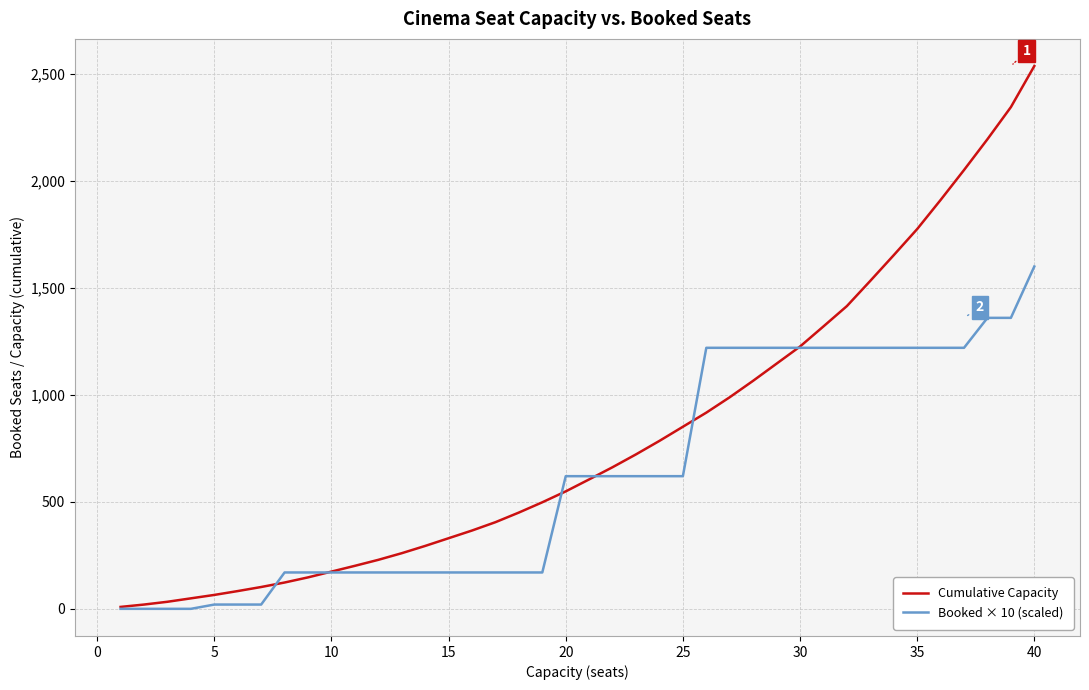

List the series in order of their overall mean, lowest first.

Booked × 10 (scaled), Cumulative Capacity